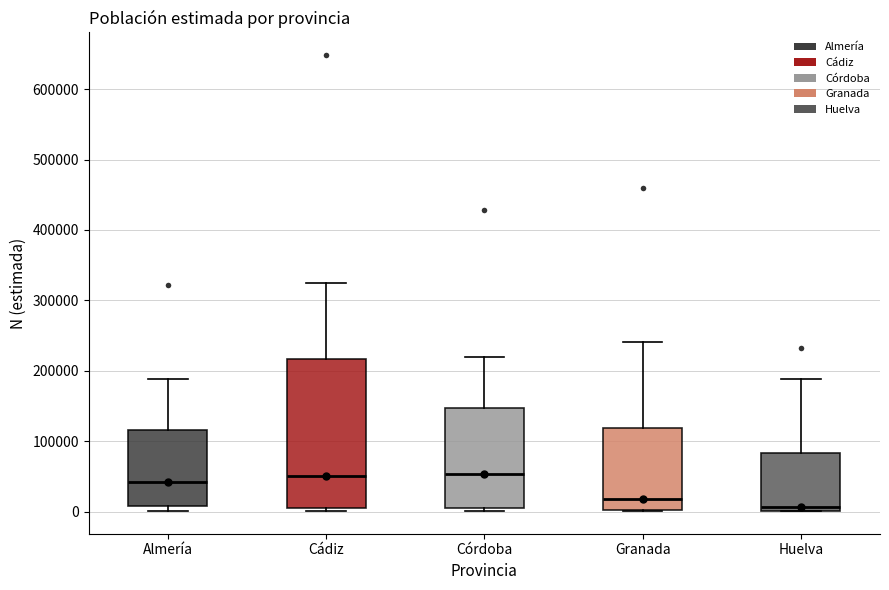

Comparing the boxes themselves (not the whiskers), which one is the tallest?

Cádiz